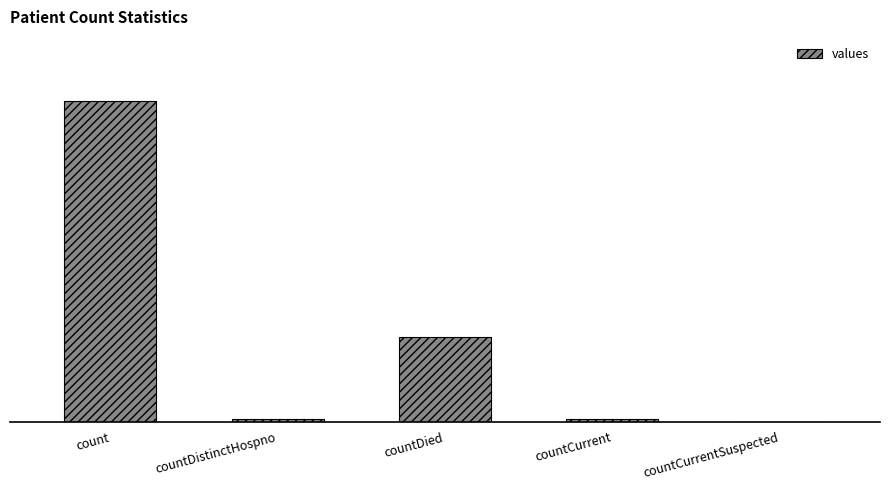

Are the bars grouped side by side (vs. stacked)?

No